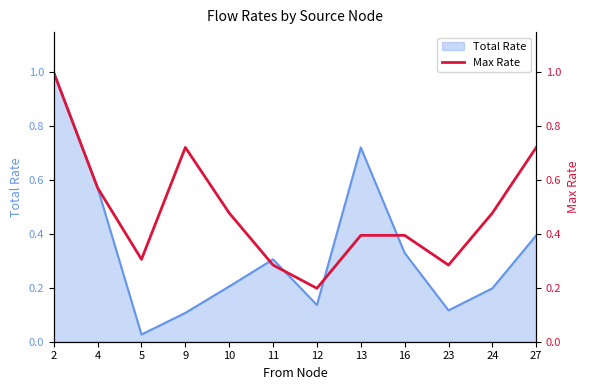

What is the sum of the values at 16 and 24?

0.9